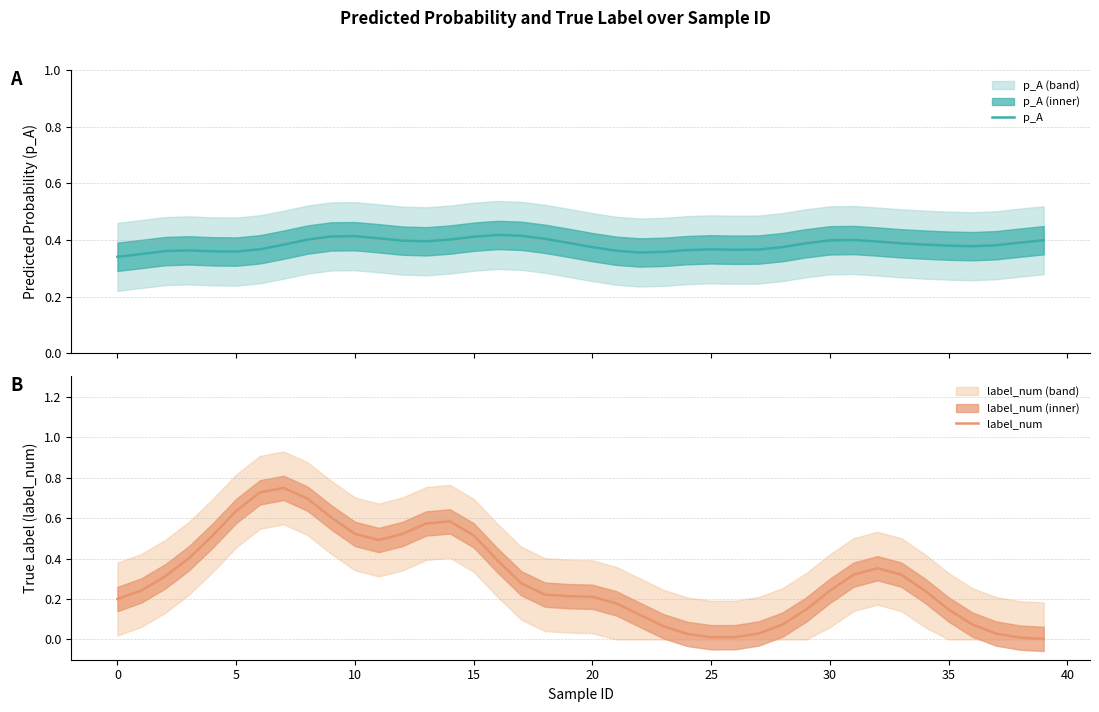

True or false: label_num has a value of 0.0 at 36.

False